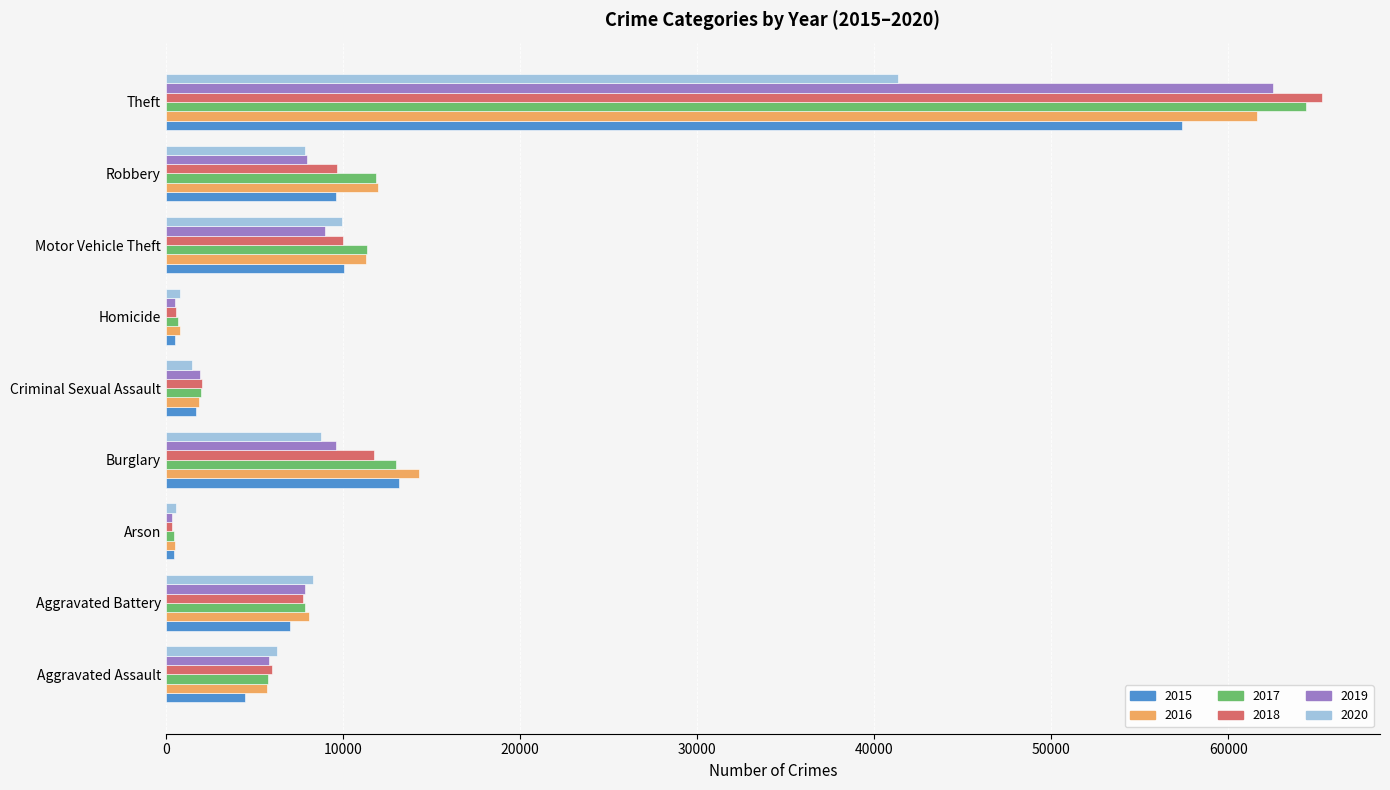

What is the spread (max minus min) of values at Aggravated Battery?

1301